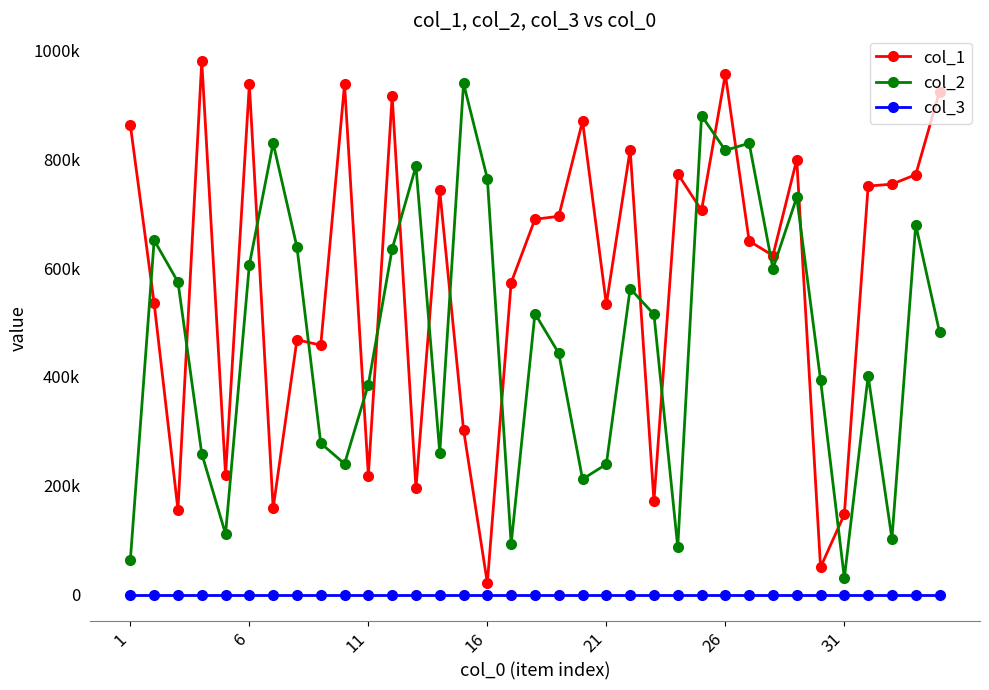

Which series has the largest total across all categories?

col_1